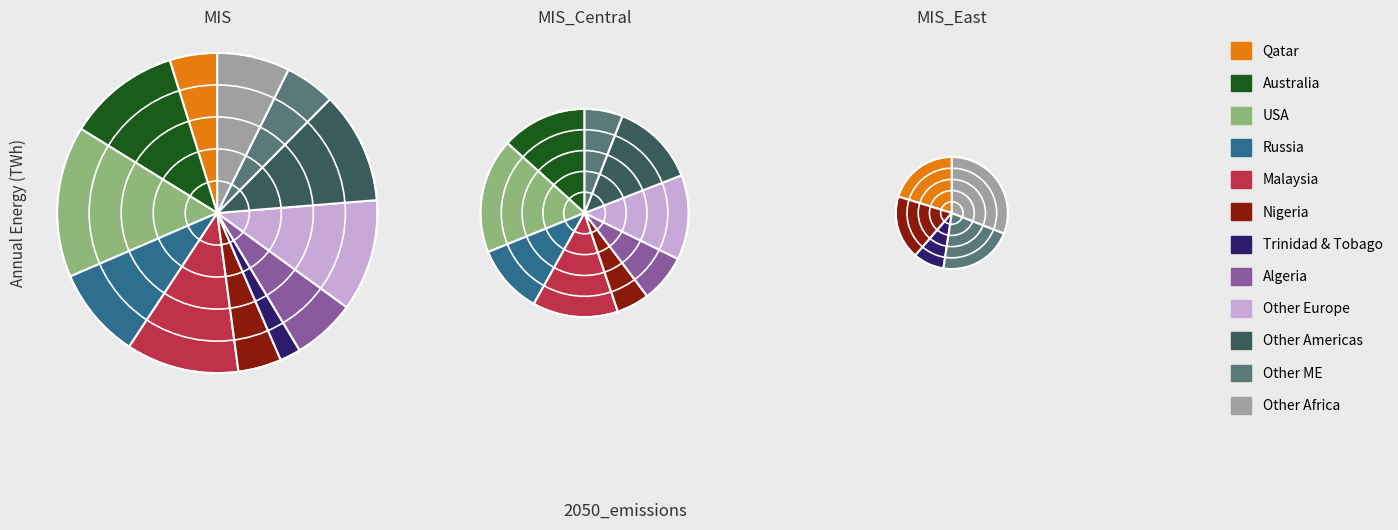

To the nearest percent, what percentage of the pie is Malaysia?

11%